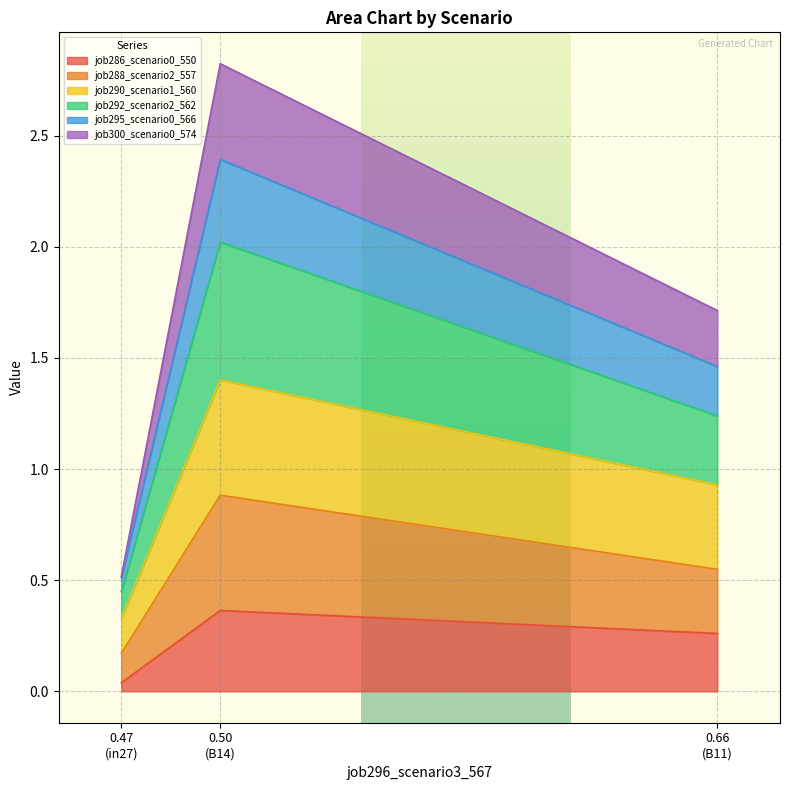

Does the chart display data point markers on the line(s)?

No